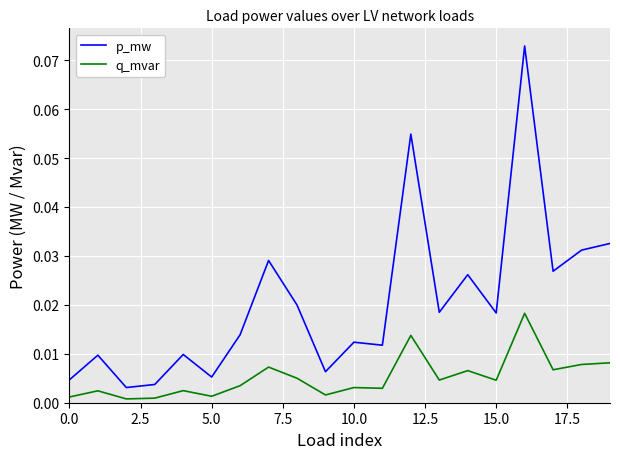

True or false: p_mw and q_mvar cross at least once.

False